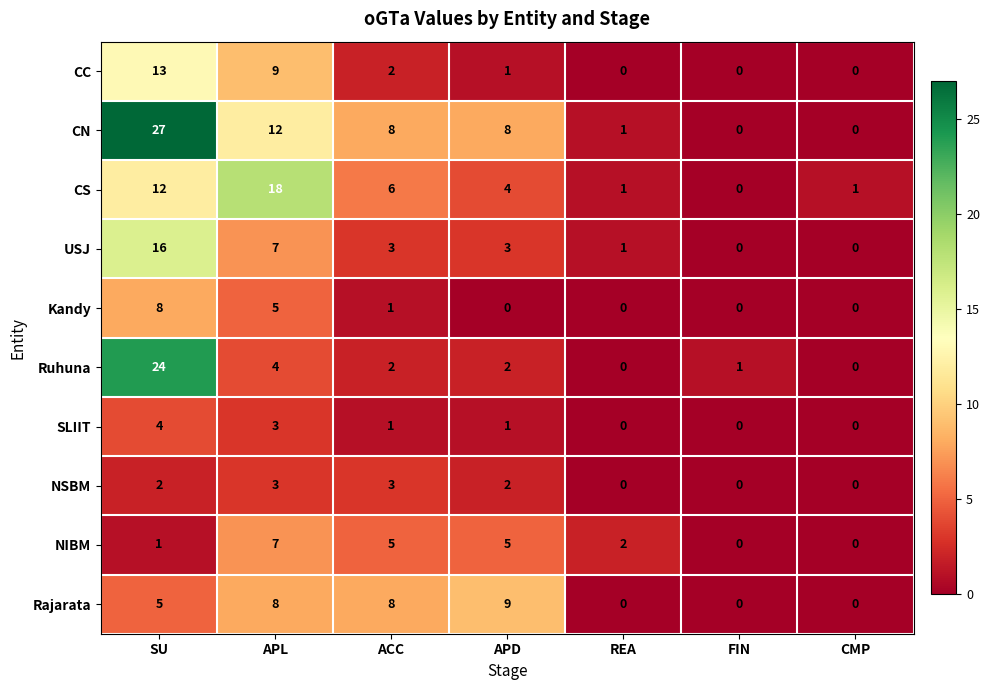

Which series has the largest total across all categories?

CN